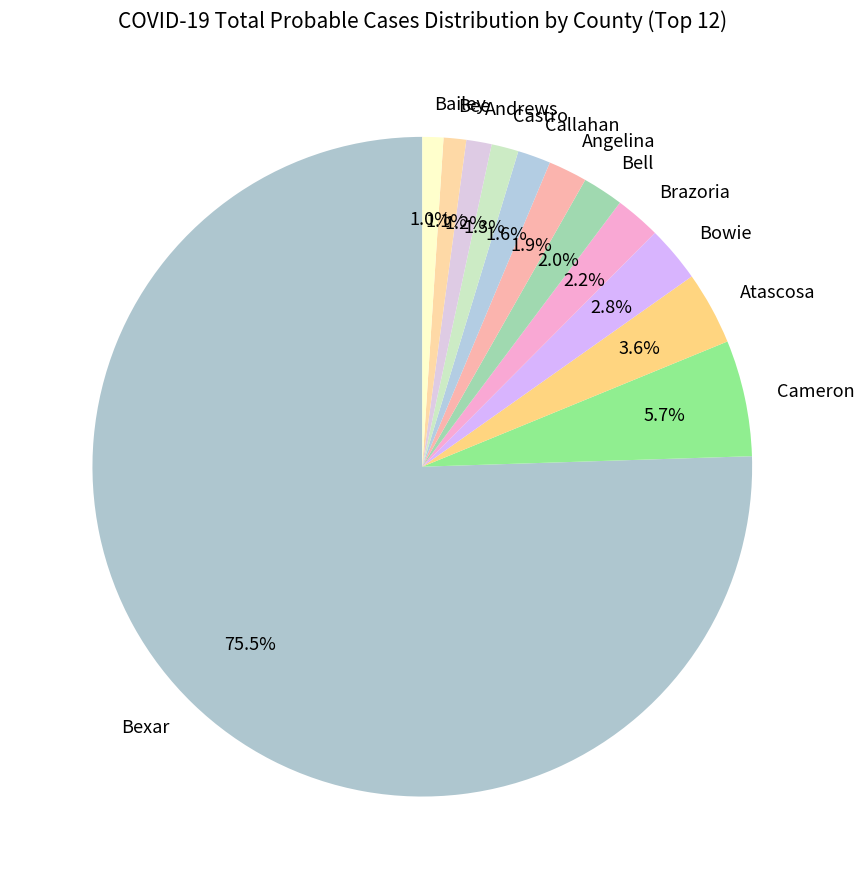

Which category has the biggest portion of the pie?

Bexar